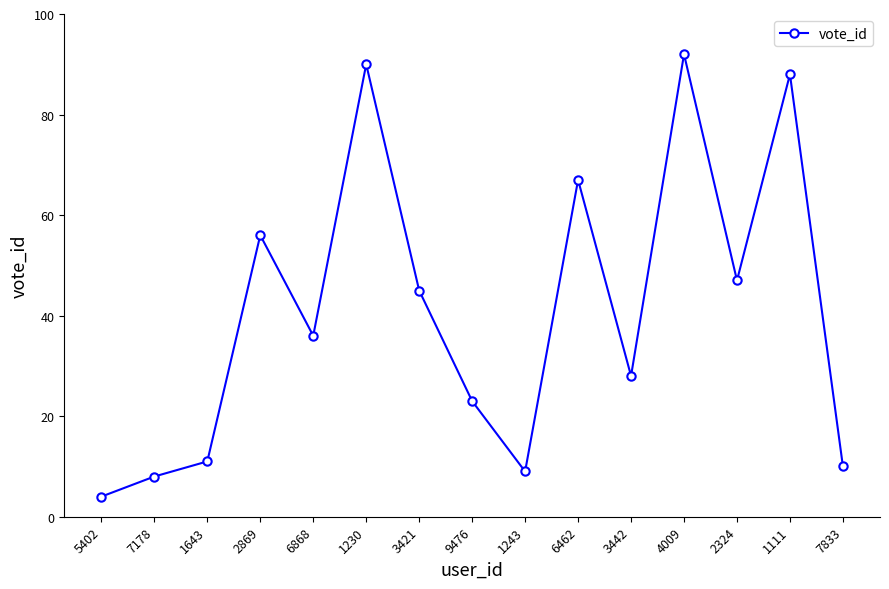

True or false: the data shows 2 at 7178.

False